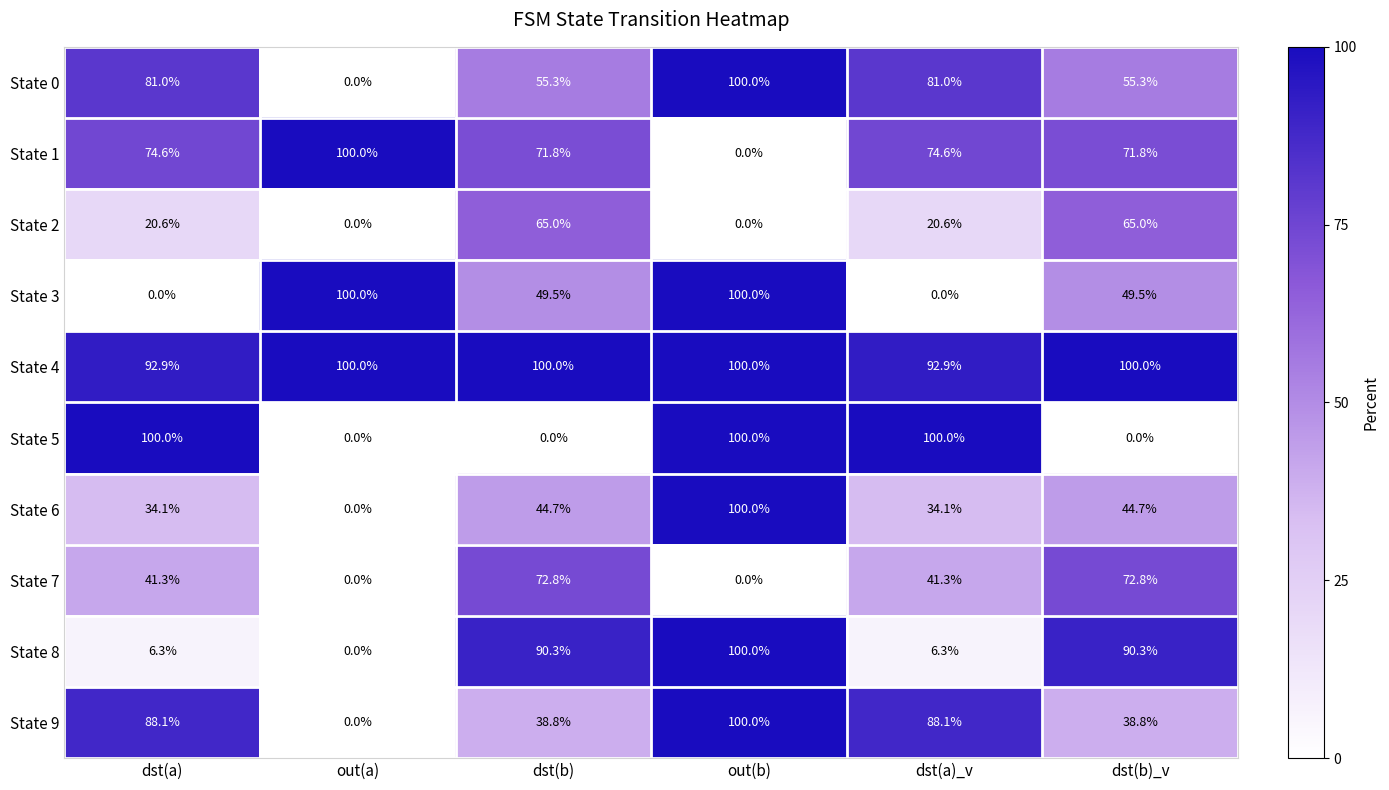

What is the total value across all series at dst(a)?

538.9